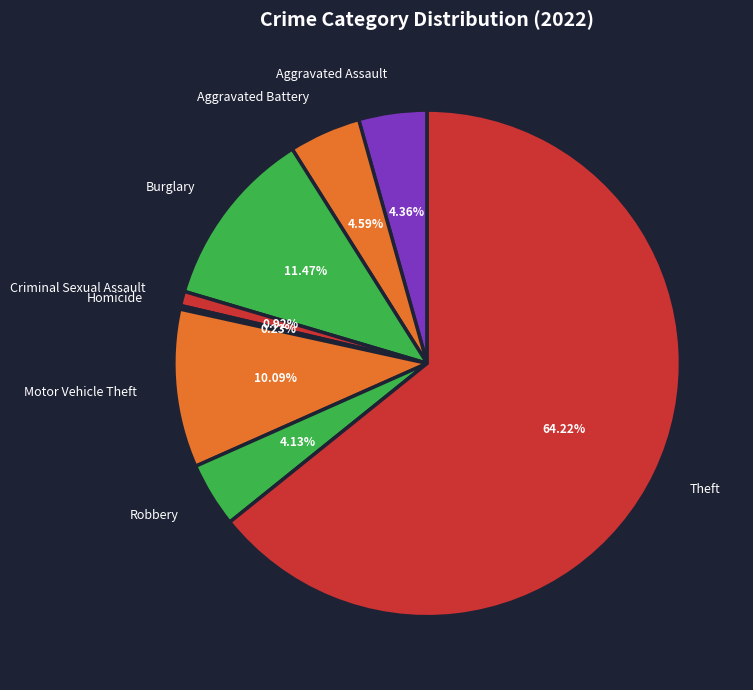

Is there a majority slice in this chart?

Yes